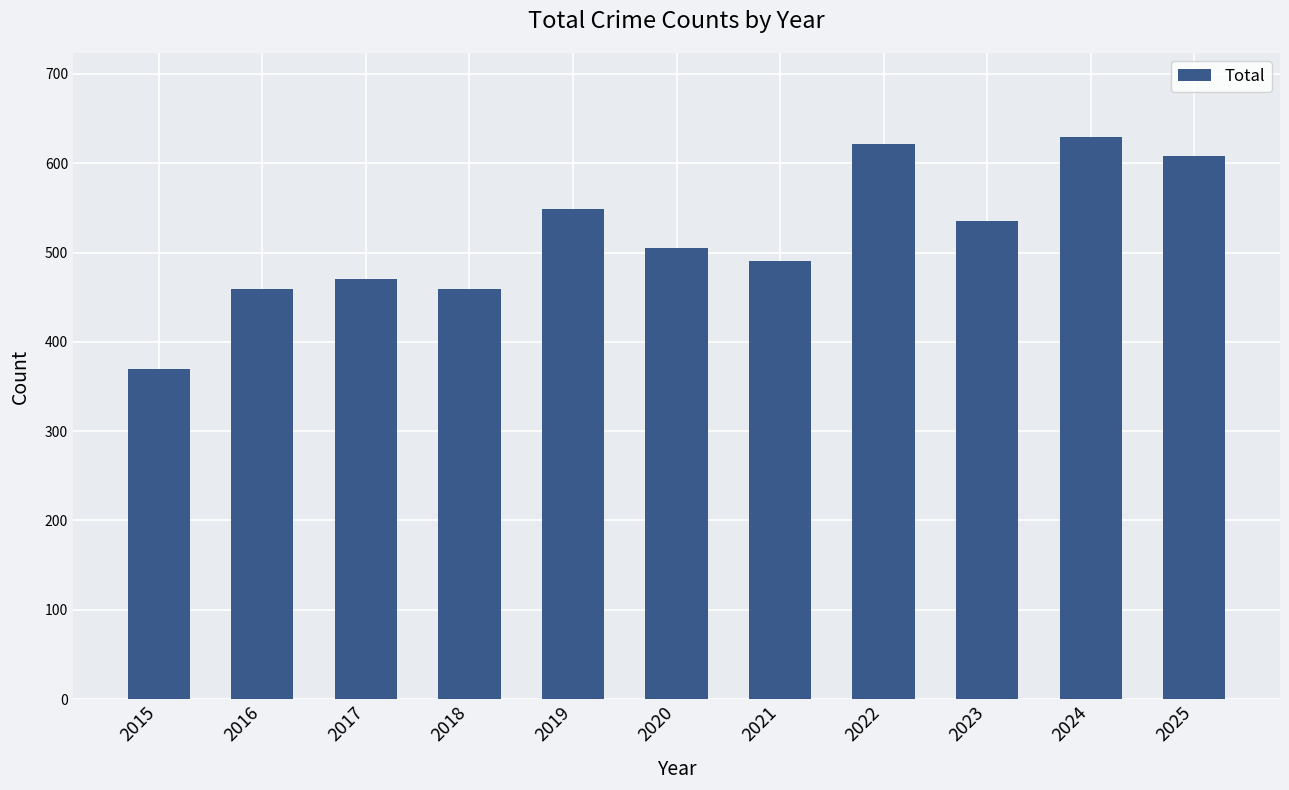

True or false: the data shows 459 at 2018.

True